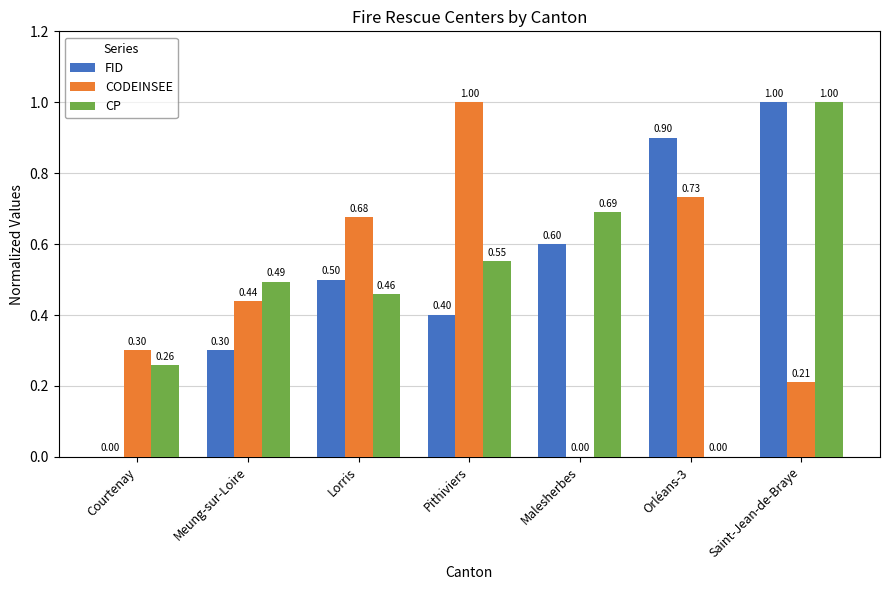

What is the approximate value of FID at Meung-sur-Loire?

0.3